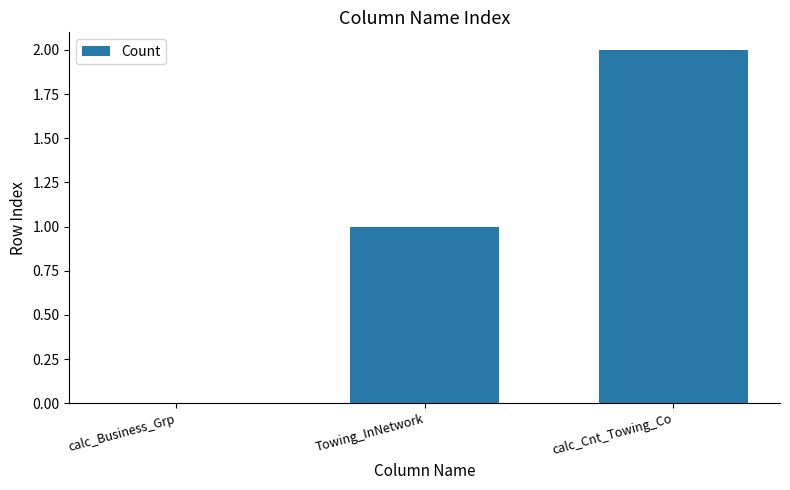

Are the bars horizontal?

No